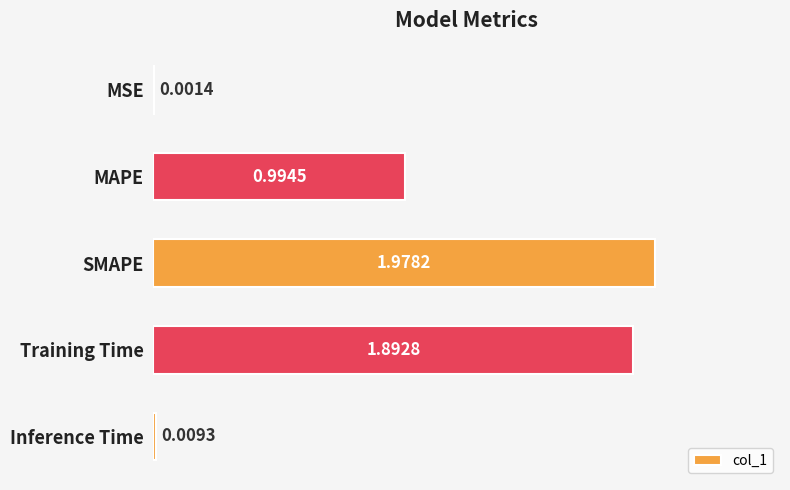

Which category has the highest value across all series?

SMAPE